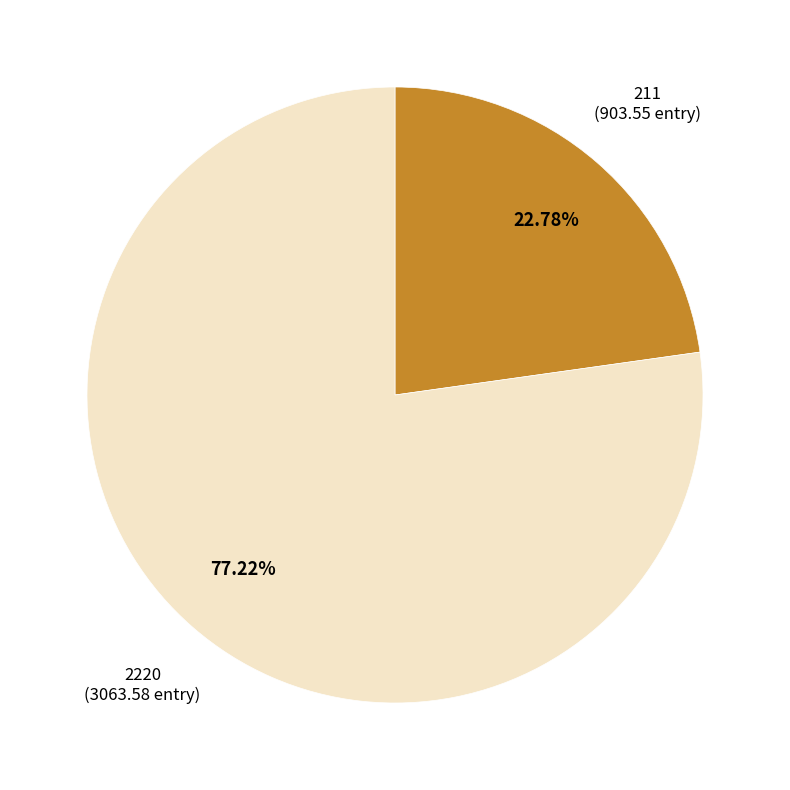

Is there any slice that represents more than half of the pie?

Yes